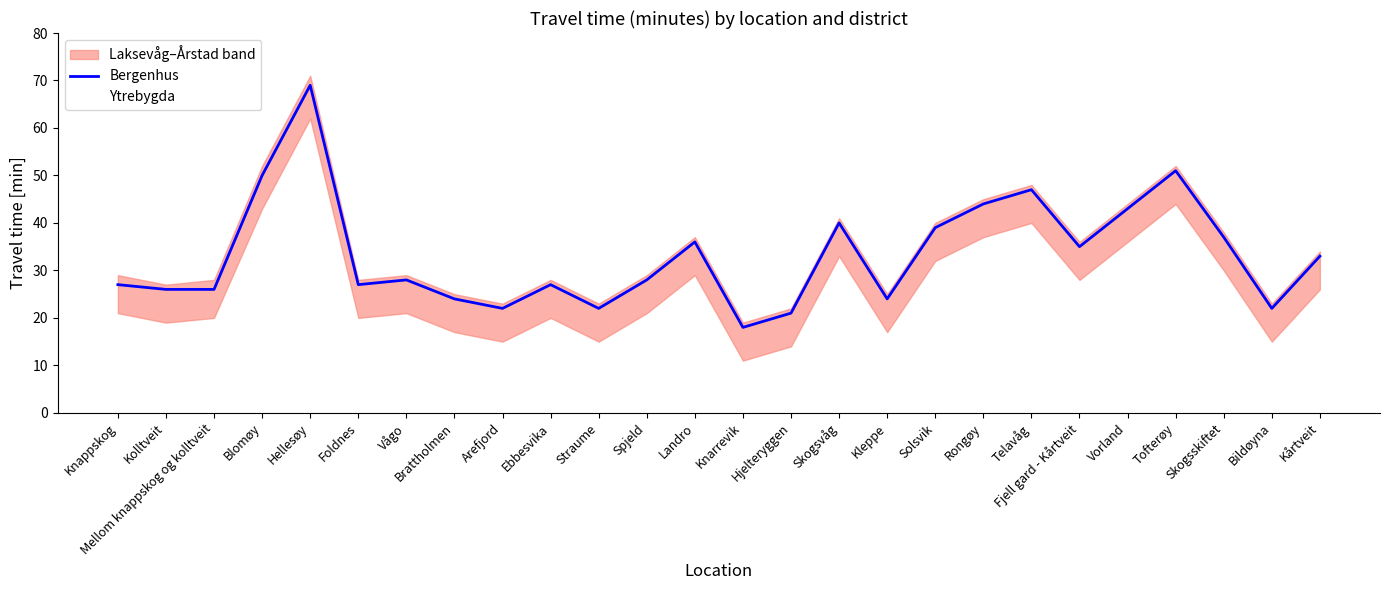

What is the total value across all series at Hjelteryggen?

39